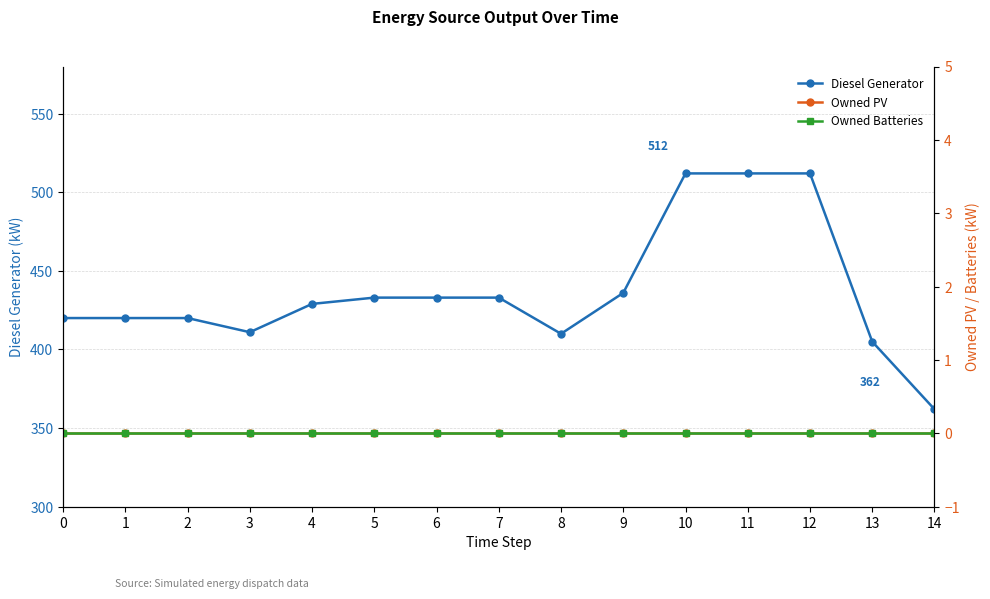

Reading left to right, transcribe all the data shown in this chart.

Diesel Generator: 0=420	1=420	2=420	3=411	4=429	5=433	6=433	7=433	8=410	9=436	10=512	11=512	12=512	13=405	14=362
Owned PV: 0=0	1=0	2=0	3=0	4=0	5=0	6=0	7=0	8=0	9=0	10=0	11=0	12=0	13=0	14=0
Owned Batteries: 0=0	1=0	2=0	3=0	4=0	5=0	6=0	7=0	8=0	9=0	10=0	11=0	12=0	13=0	14=0